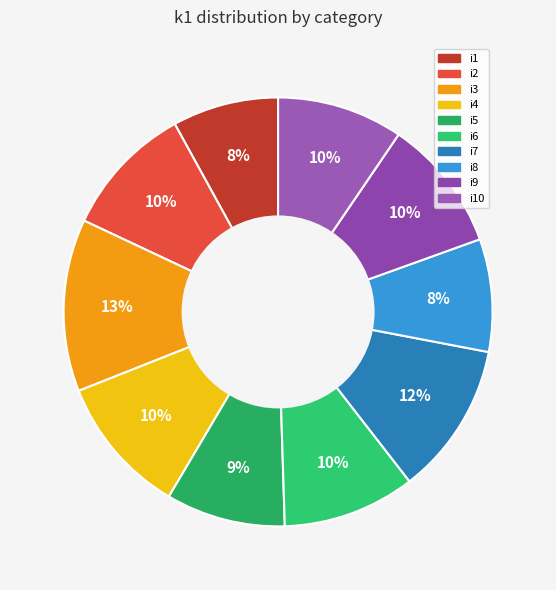

How many segments does this pie chart have?

10